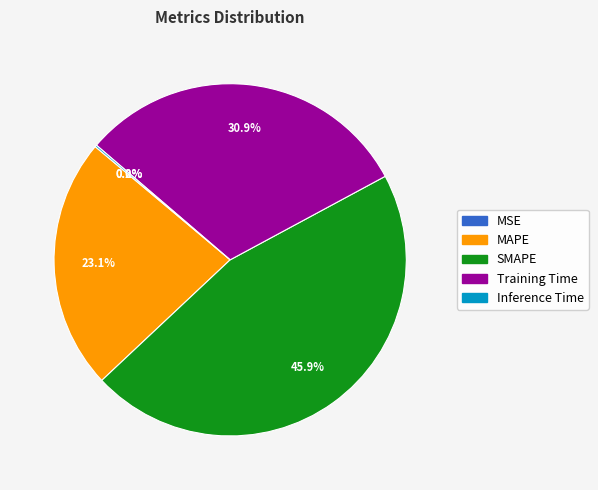

What is the ratio of the value at Training Time to the value at MAPE?

1.3